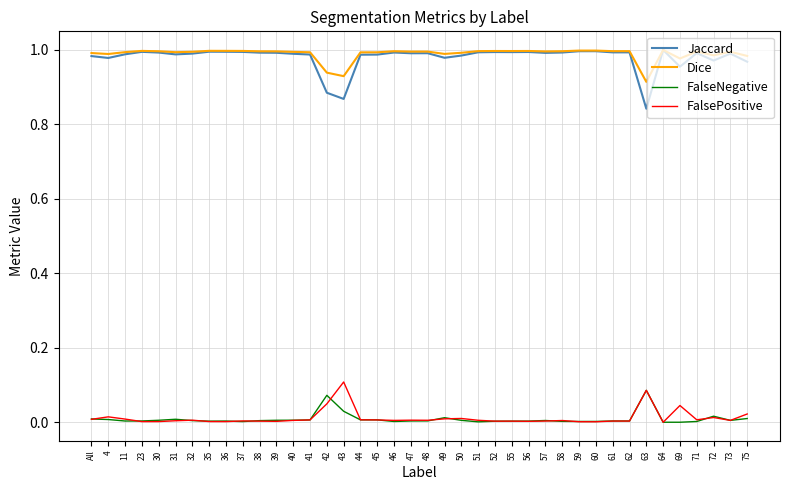

Which series has the widest spread of values?

Jaccard